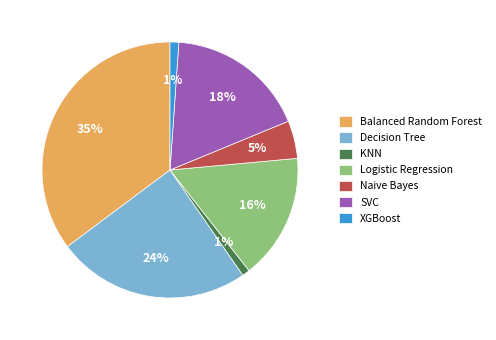

Is there any slice that represents more than half of the pie?

No